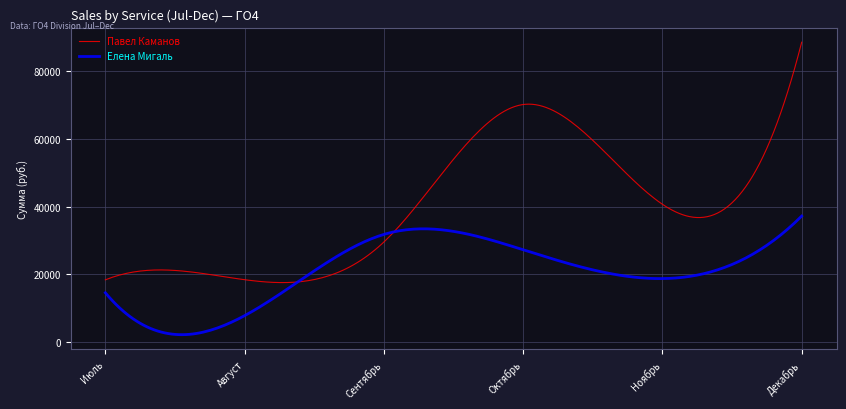

What is the smallest value displayed?

2229.9